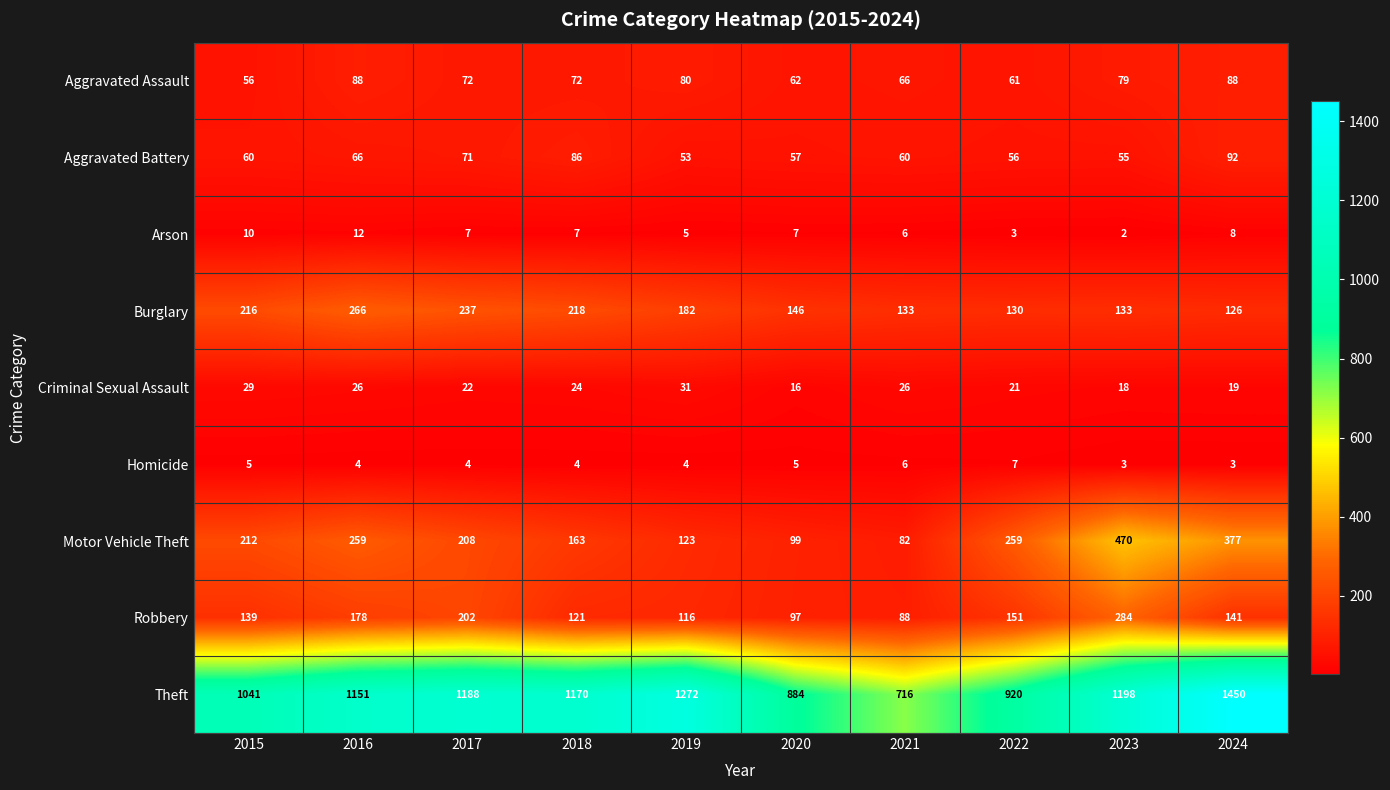

The Aggravated Assault series shows 152 at 2016. True or false?

False